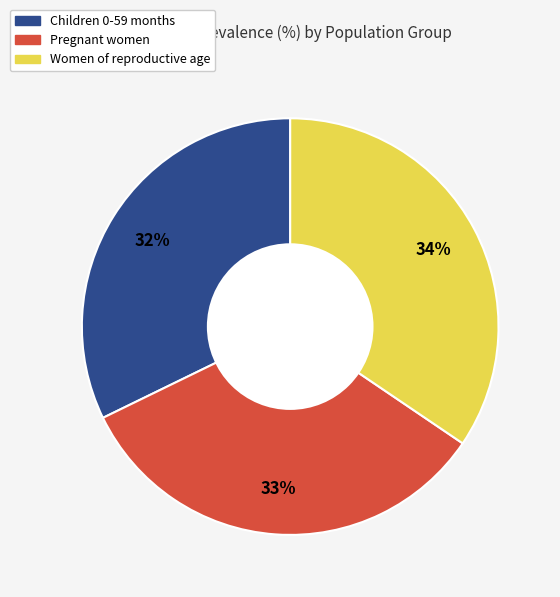

Is Pregnant women the majority of the pie?

No